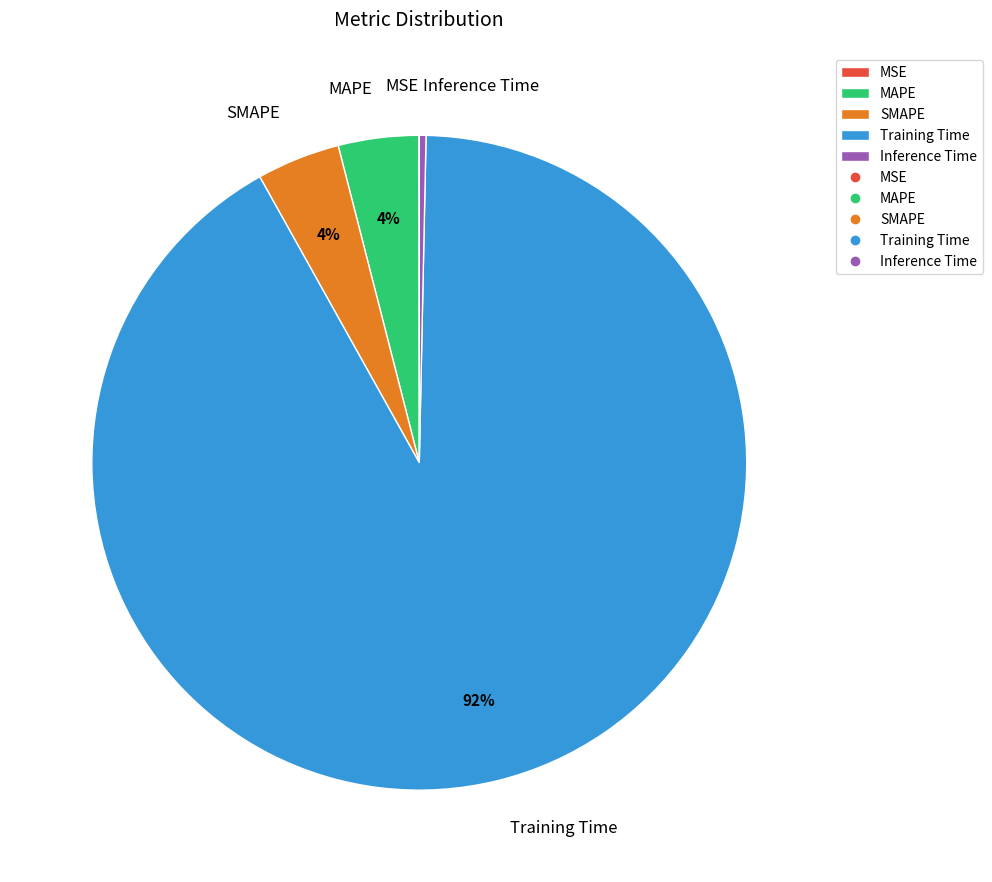

Combined, do Inference Time and MAPE account for over 50%?

No